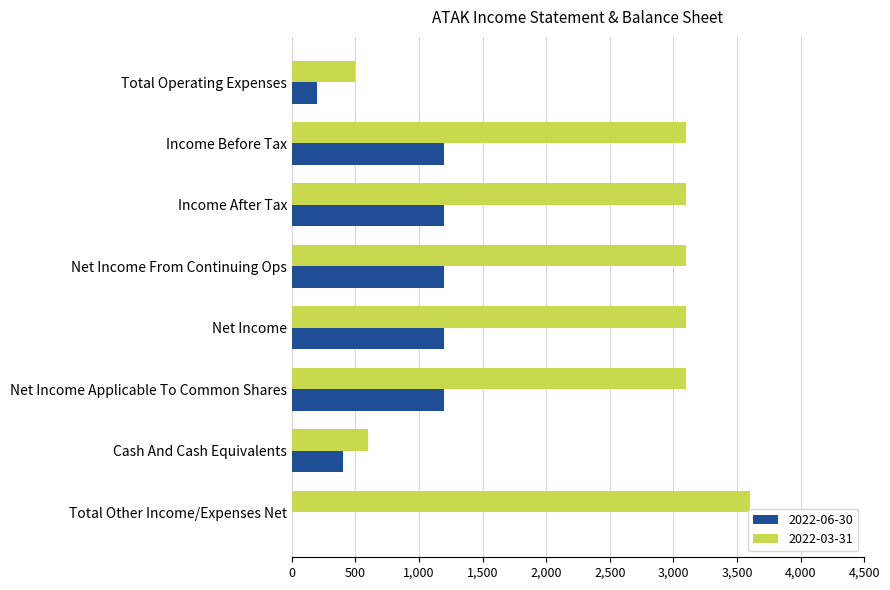

The 2022-03-31 series shows 4233 at Net Income. True or false?

False